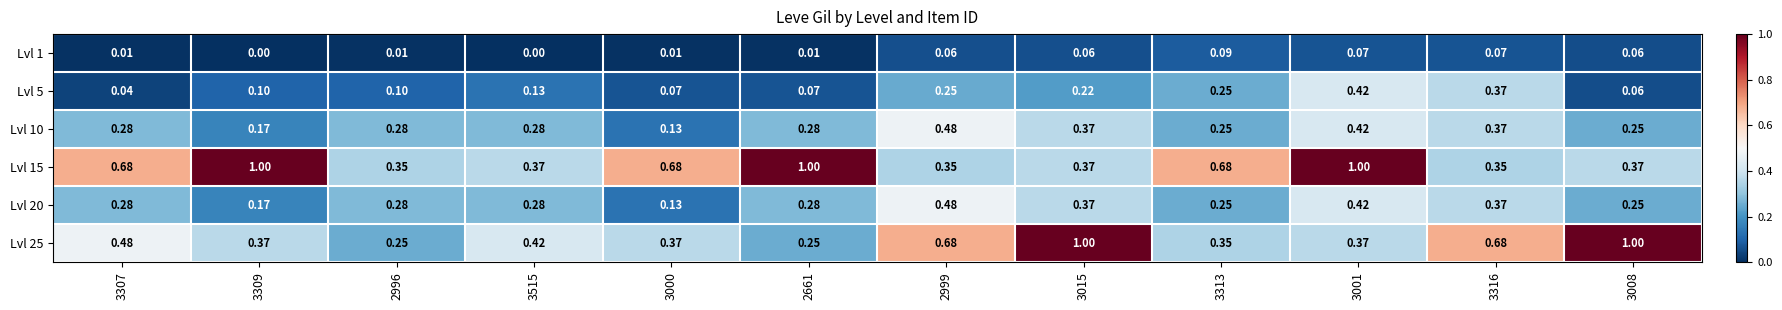

Is the value of Lvl 5 at 3515 greater than the value of Lvl 10 at 3313?

No